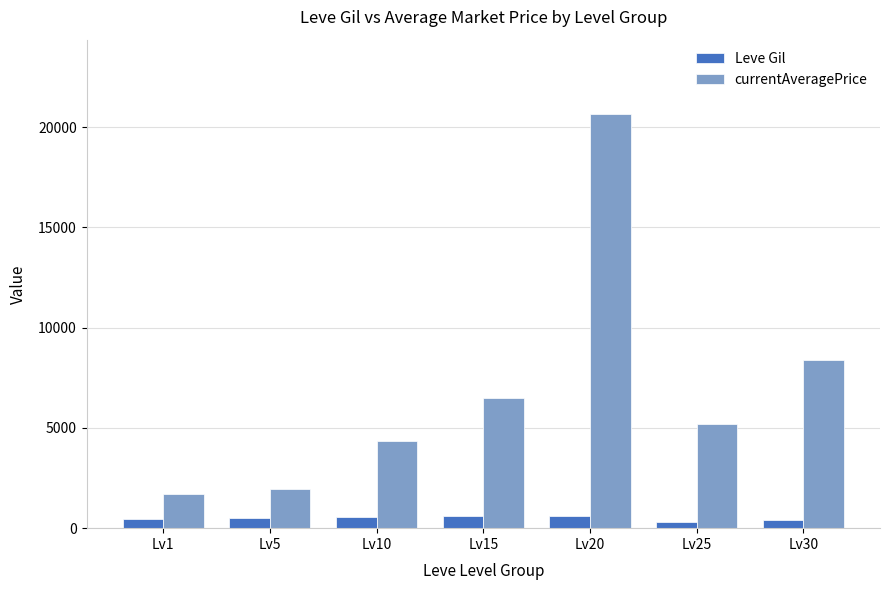

What is the minimum value for Leve Gil?

310